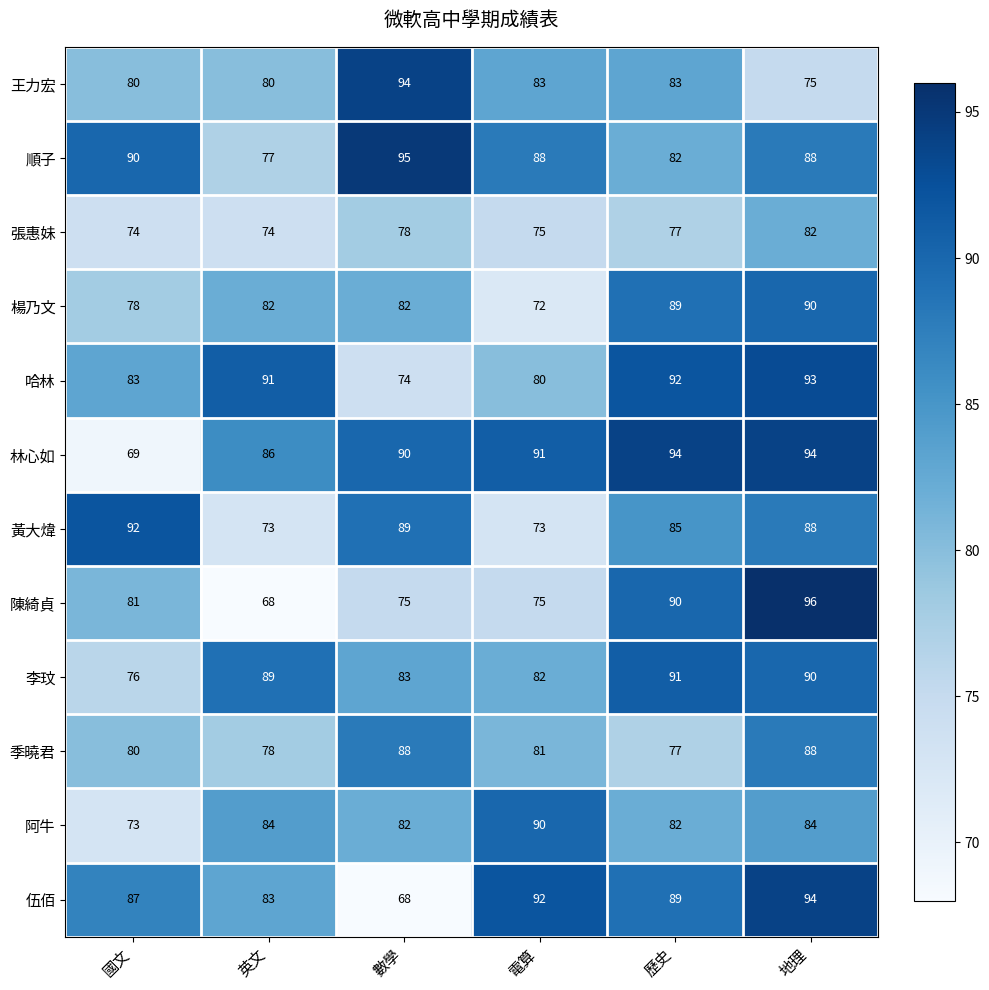

Which series has the largest total across all categories?

林心如